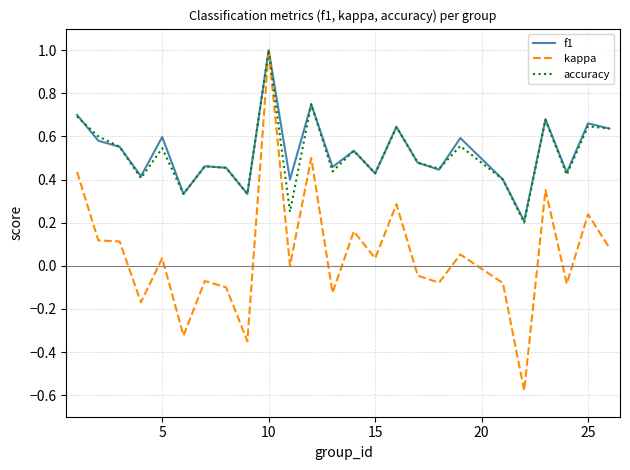

What is the sum of all f1 values?

13.2